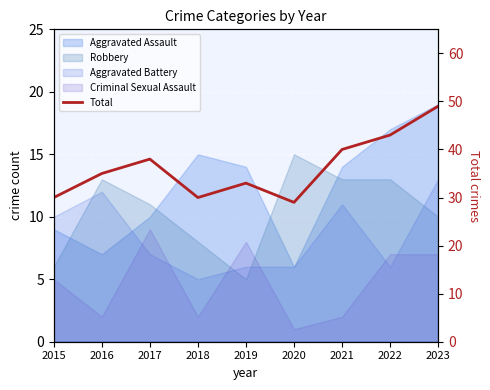

Does the chart display data point markers on the line(s)?

No